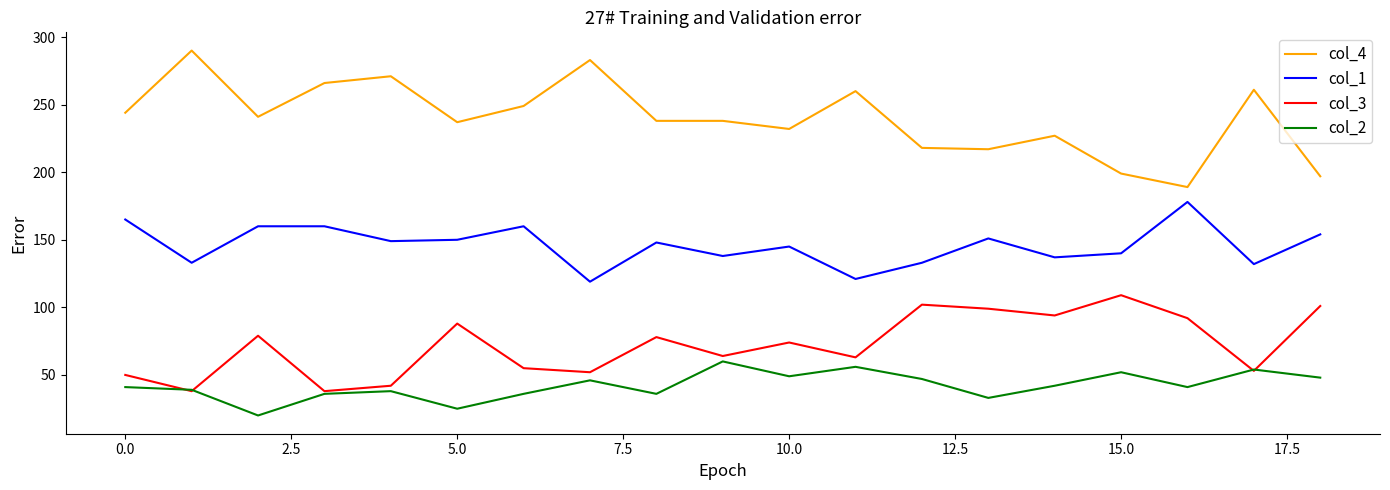

Which series has the largest total across all categories?

col_4